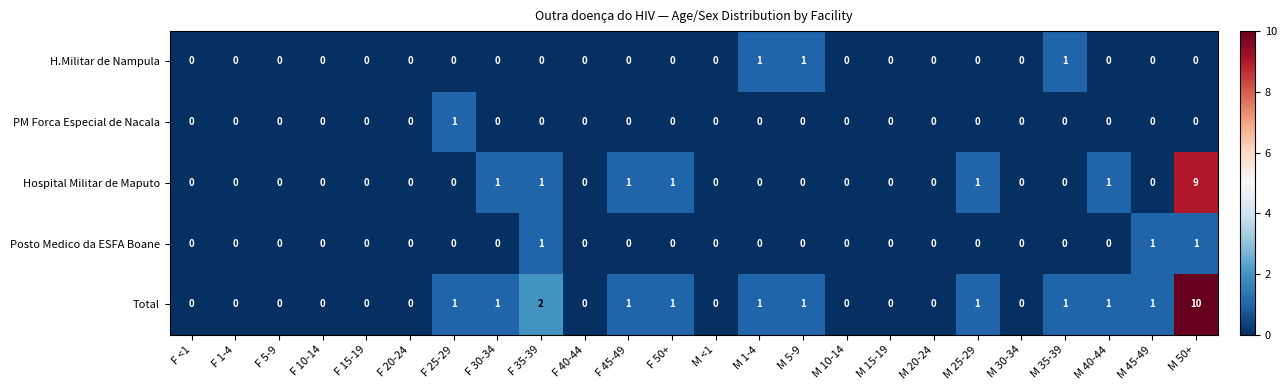

What is the highest value of the Hospital Militar de Maputo series?

9